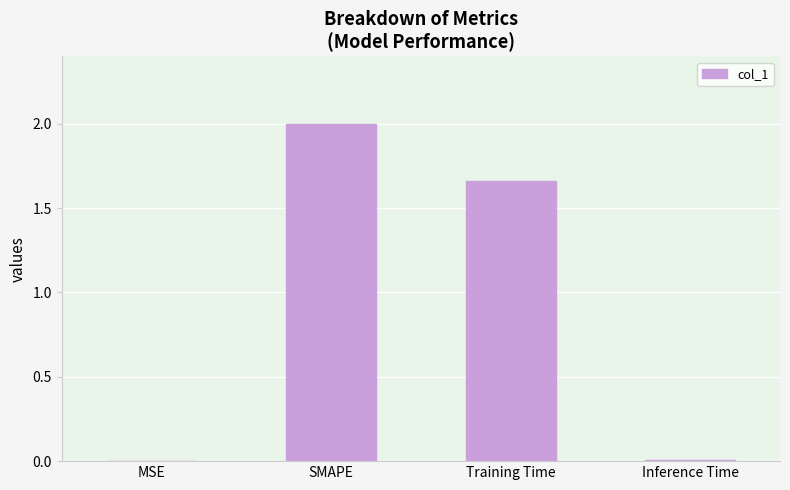

The value at MSE is 0.0. True or false?

True